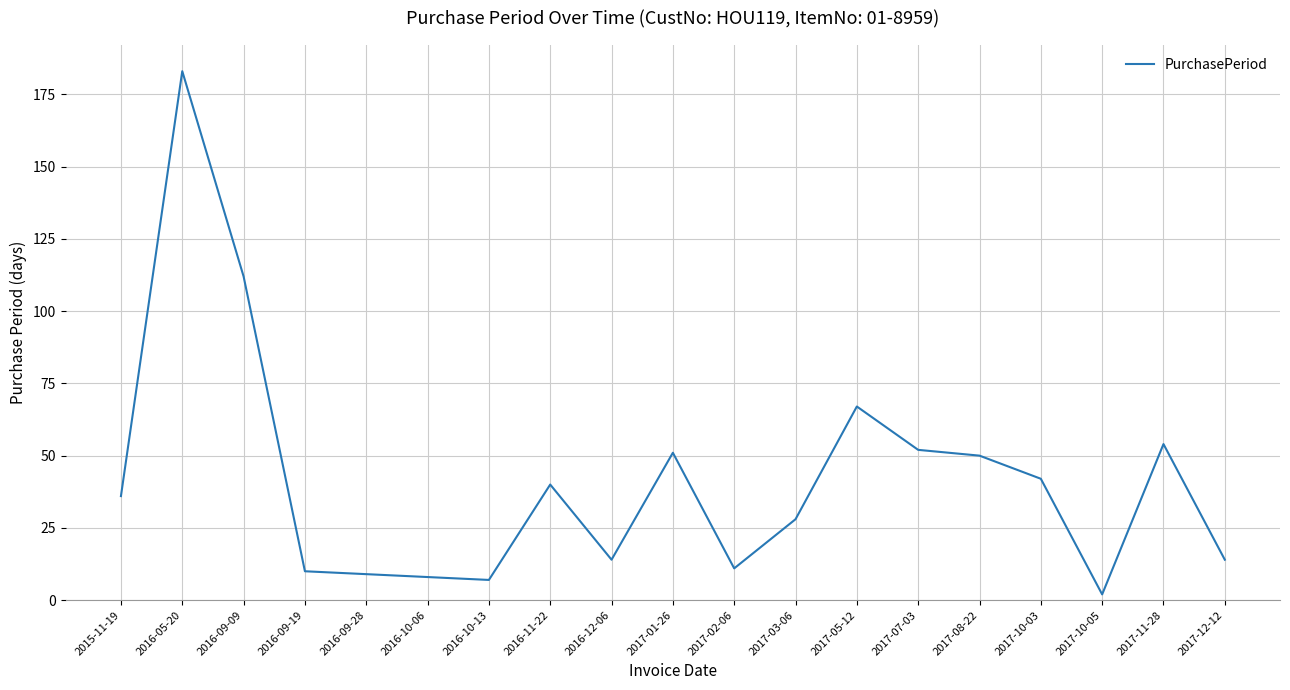

True or false: the data has more than 2 interior local peaks.

True